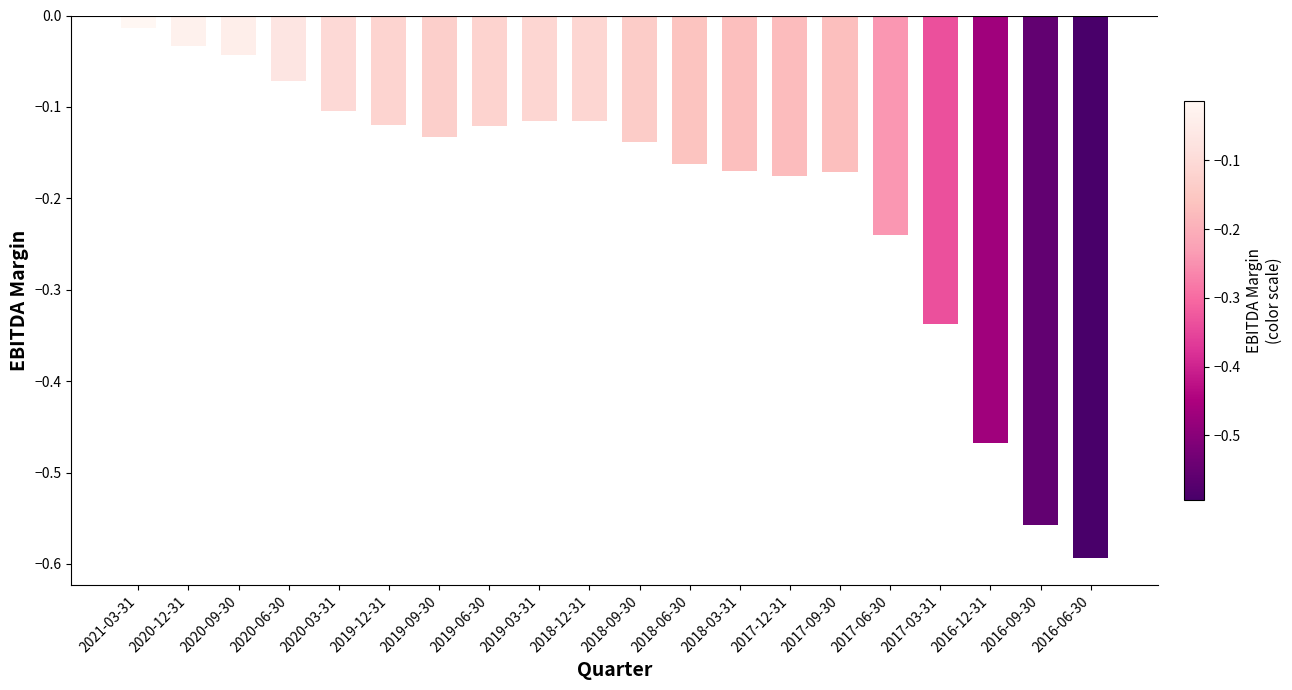

The value at 2019-09-30 is -0.2. True or false?

False